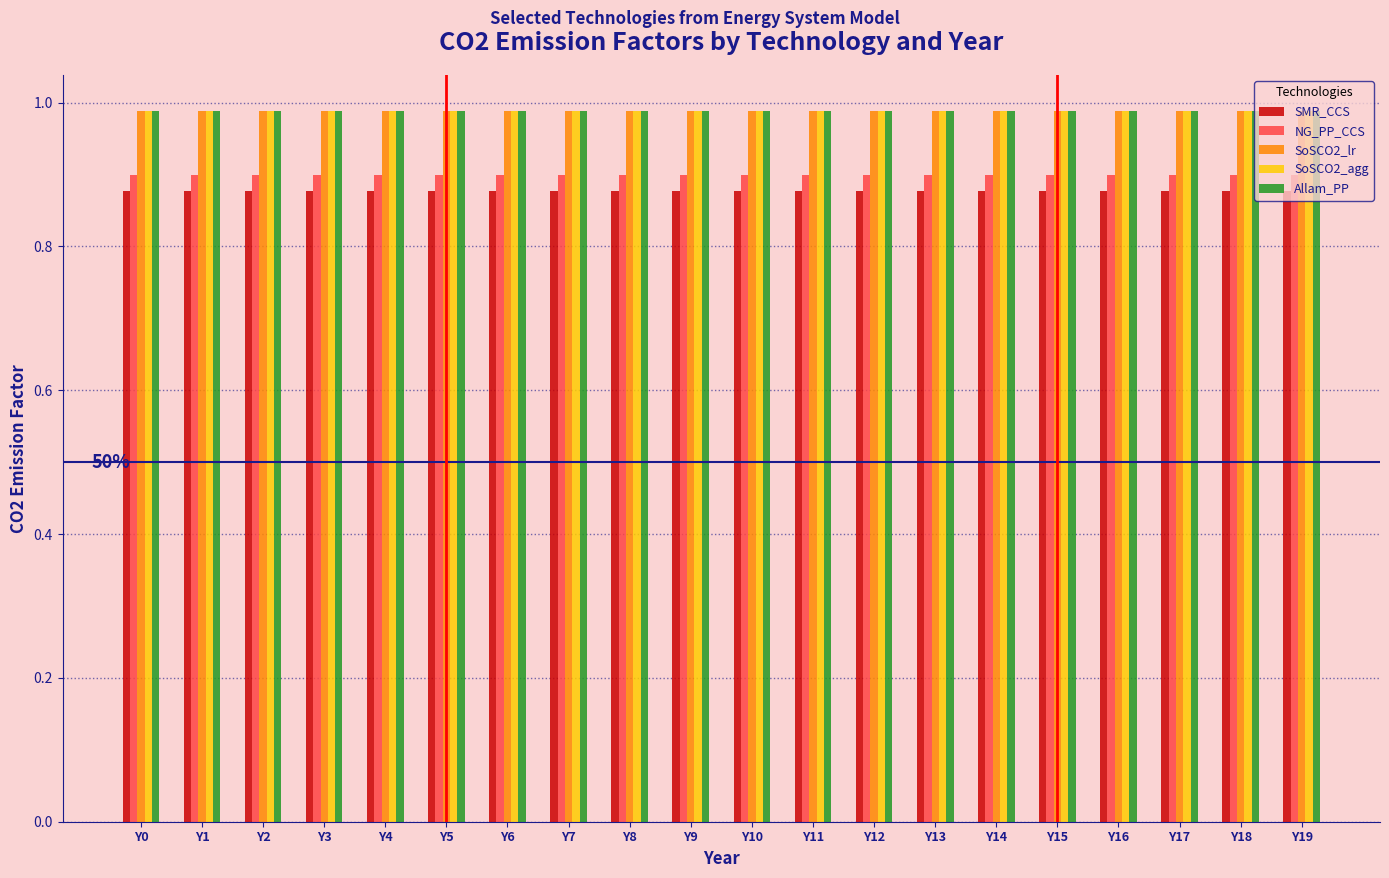

What are all the series names shown in the legend?

SMR_CCS, NG_PP_CCS, SoSCO2_lr, SoSCO2_agg, Allam_PP